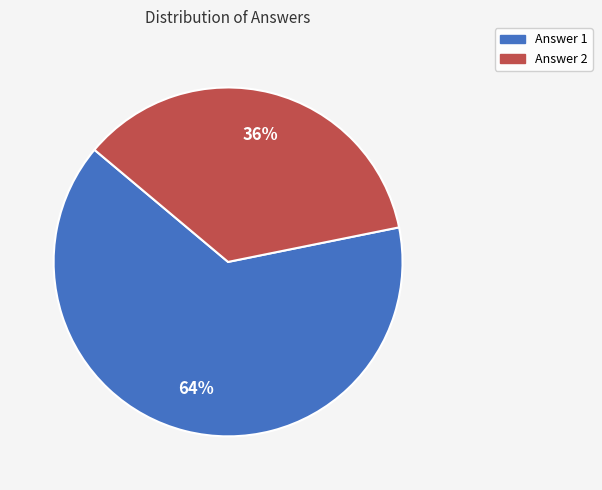

How many slices are in this pie chart?

2